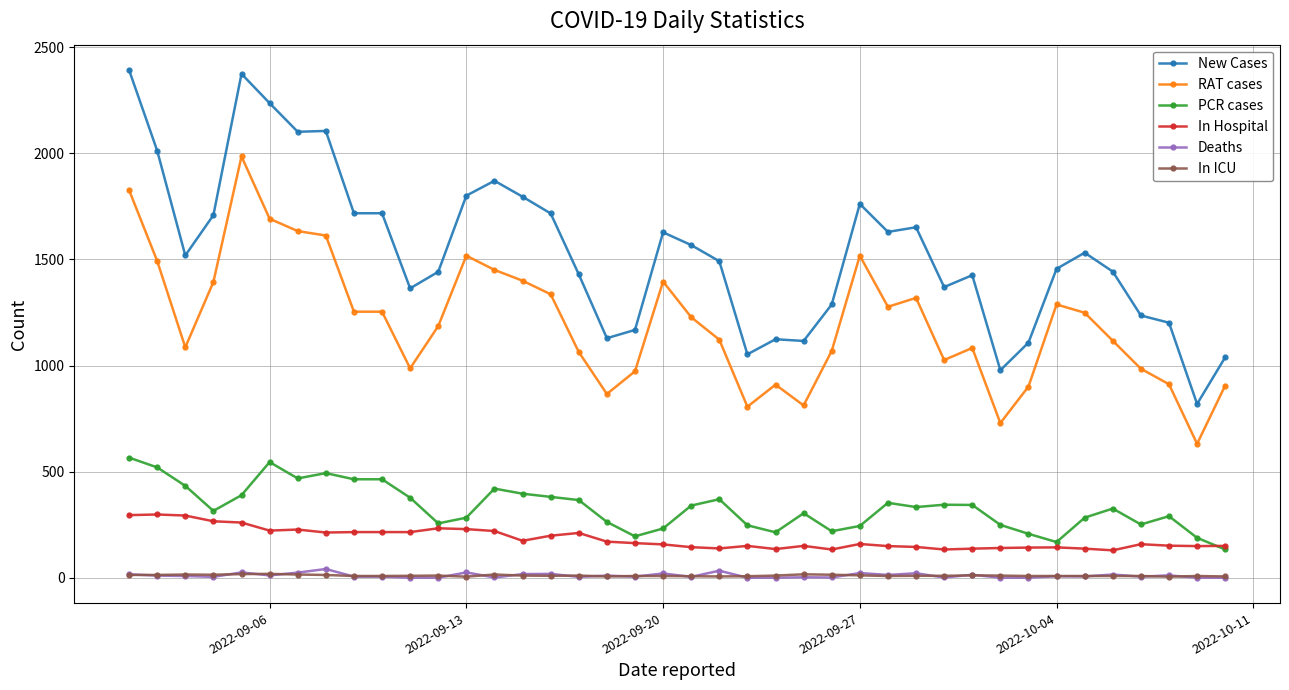

Is this an area chart (filled region under the line)?

No